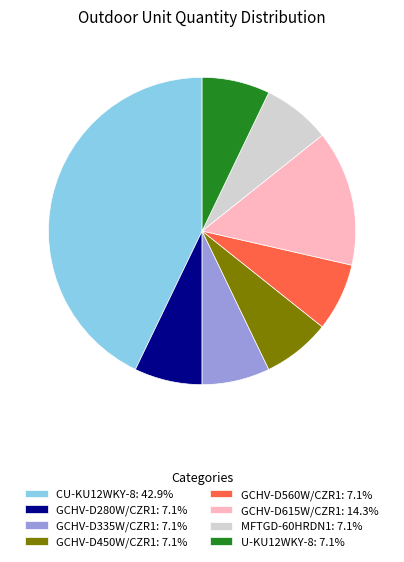

What is the ratio of the value at CU-KU12WKY-8: 42.9% to the value at GCHV-D280W/CZR1: 7.1%?

6.0